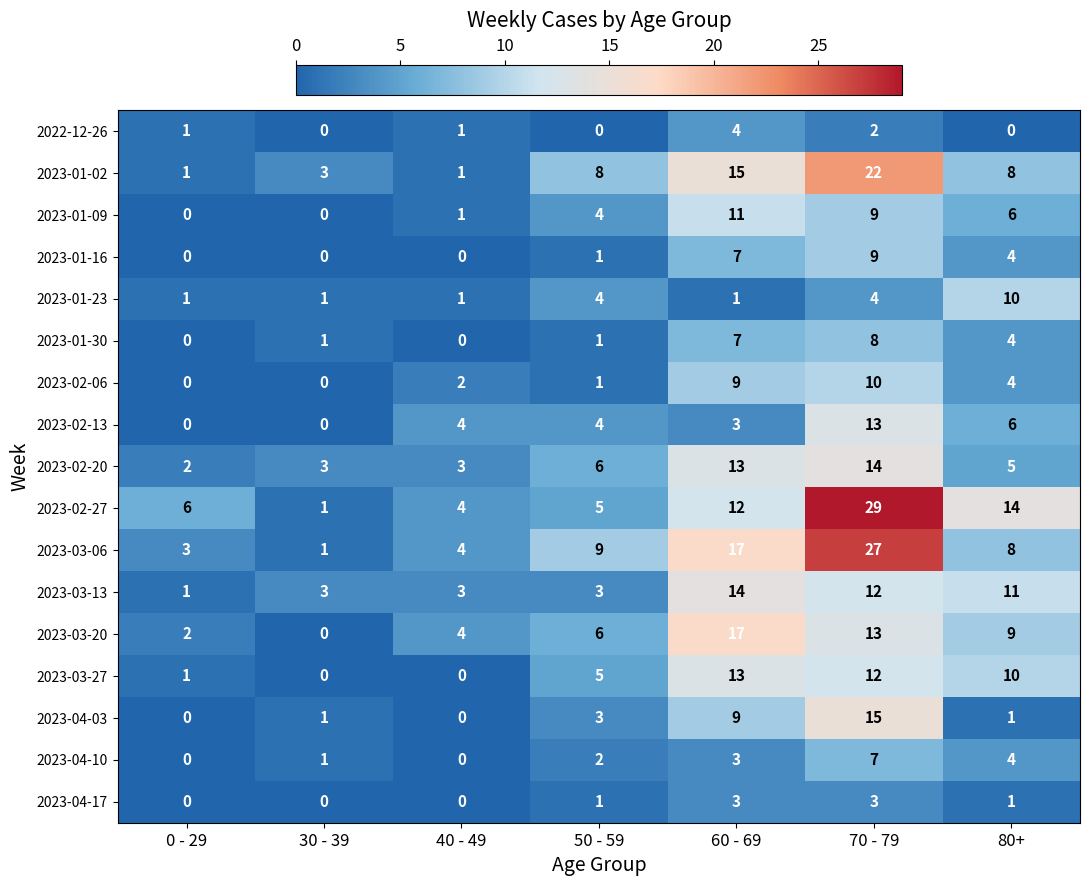

What is the sum of the 2023-03-13 values at 60 - 69 and 40 - 49?

17